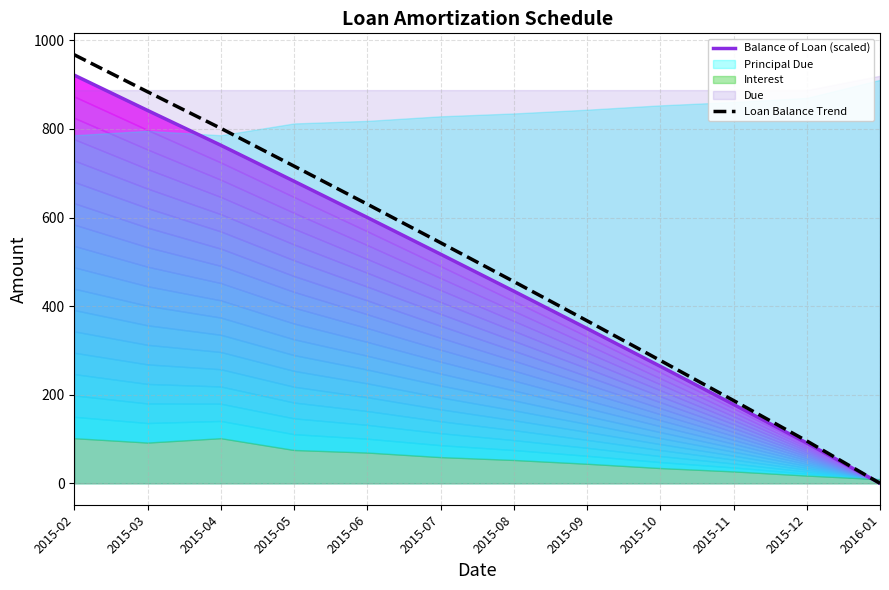

What is the difference between the second highest and second lowest values in the Balance of Loan (scaled) series?

750.8